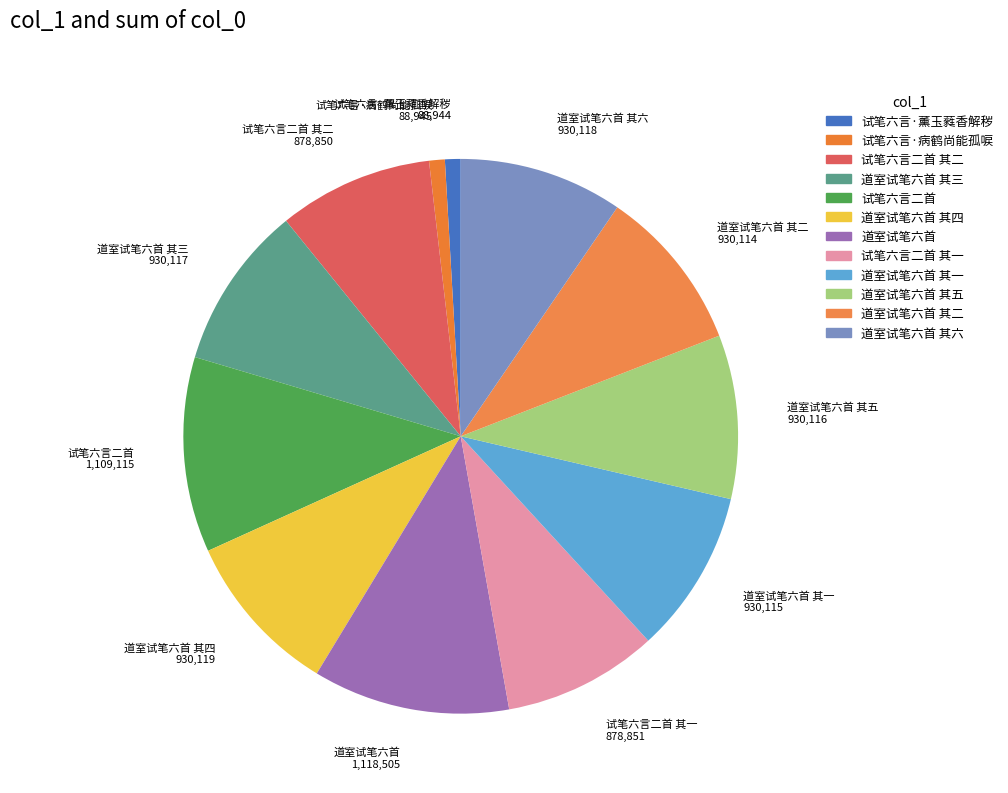

Count the number of slices in the pie.

12